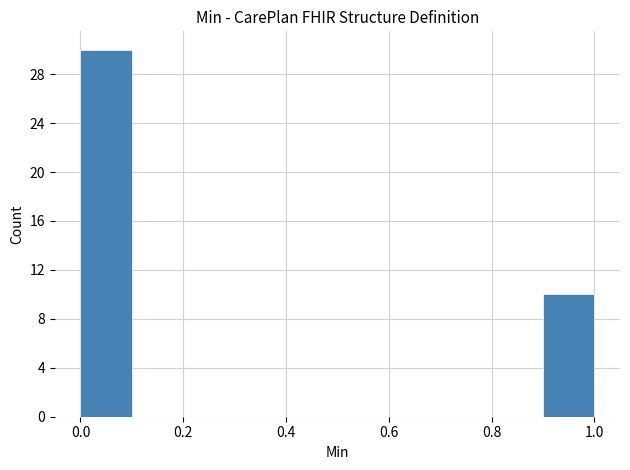

How tall is the bar that spans 0.9 to 1.0 on the x-axis? The values are not printed on the chart, so give them approximately, as read against the axis.

10